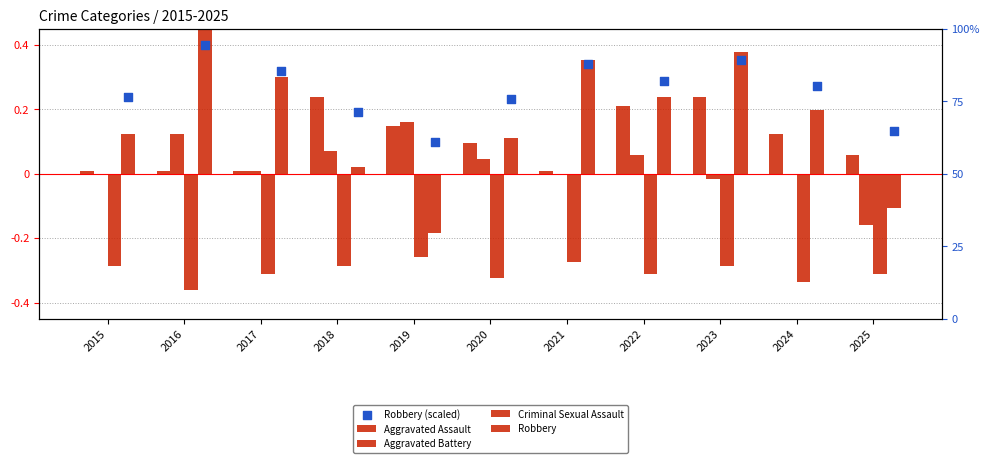

What is the total value across all series at 2022?

0.5